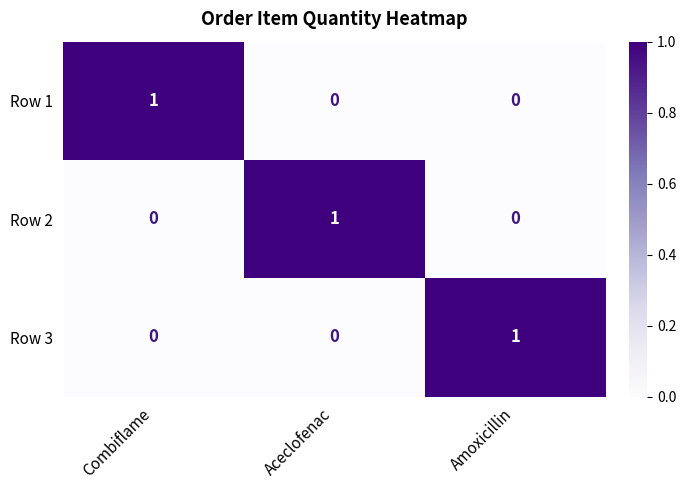

What is the spread (max minus min) of values at Combiflame?

1